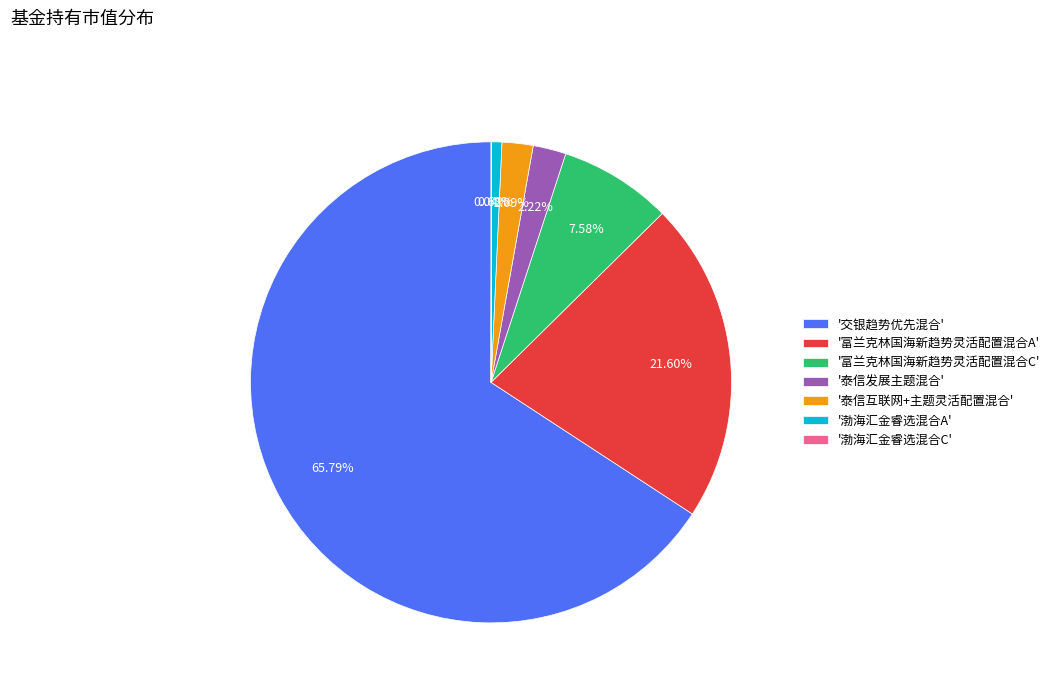

Which category has the biggest portion of the pie?

'交银趋势优先混合'